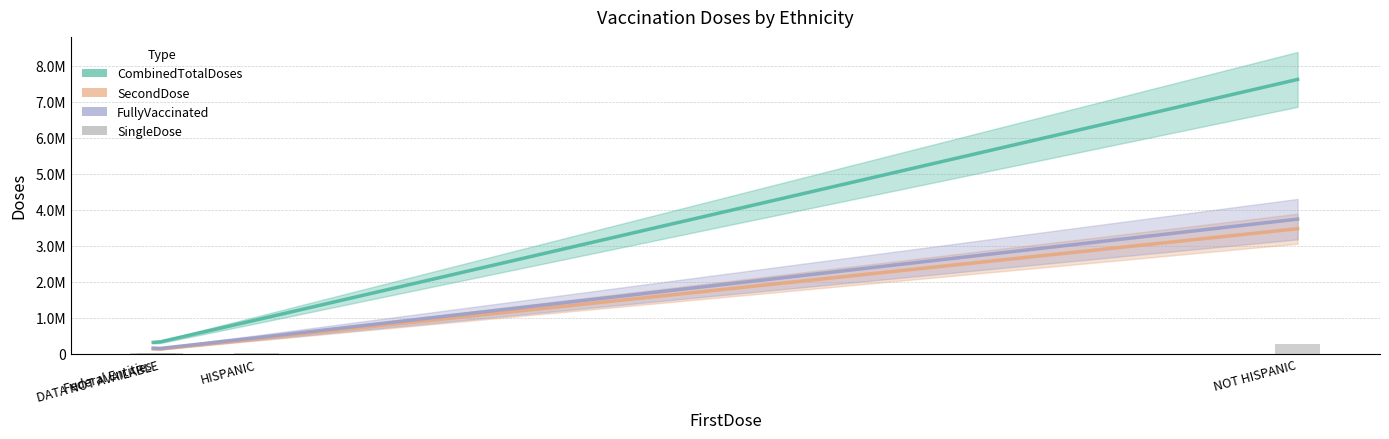

Is it true that SingleDose equals 10810 at HISPANIC?

False